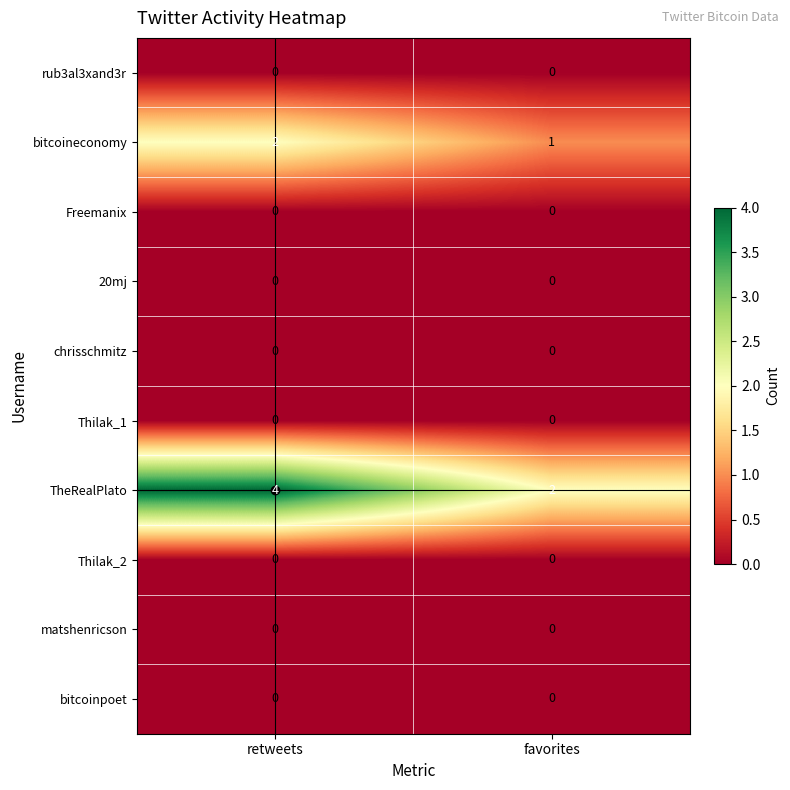

Is it true that bitcoineconomy equals 1 at favorites?

True